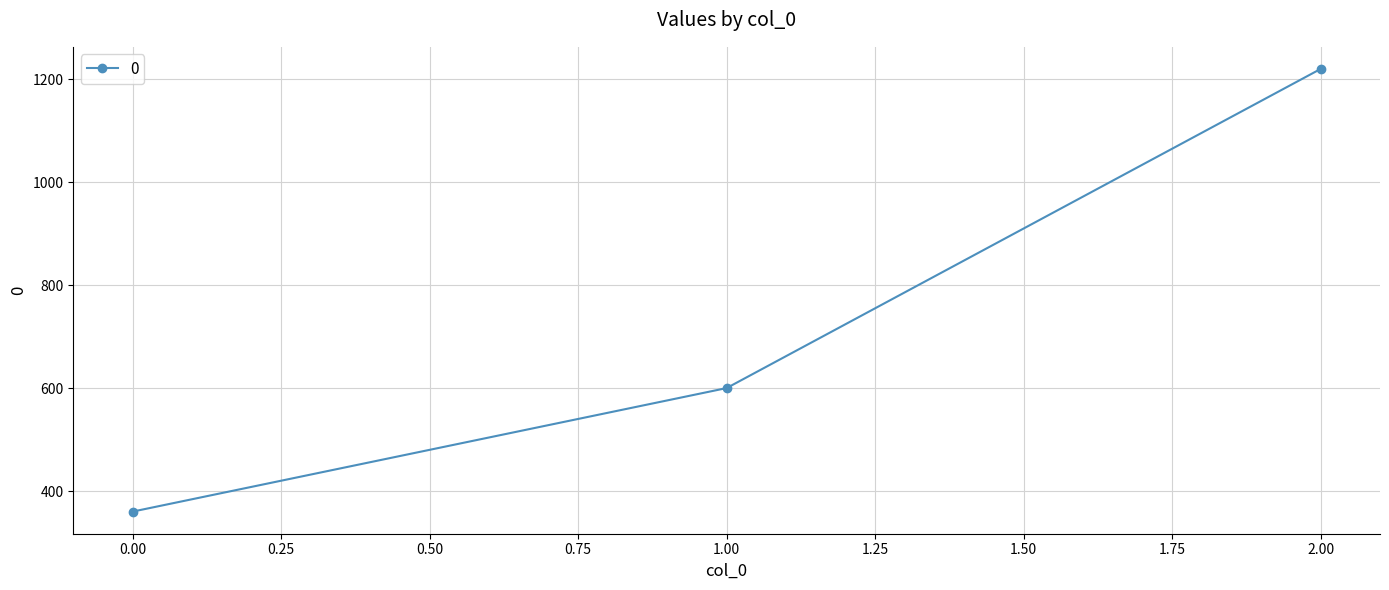

Count the values in the range 360 to 1220.

3